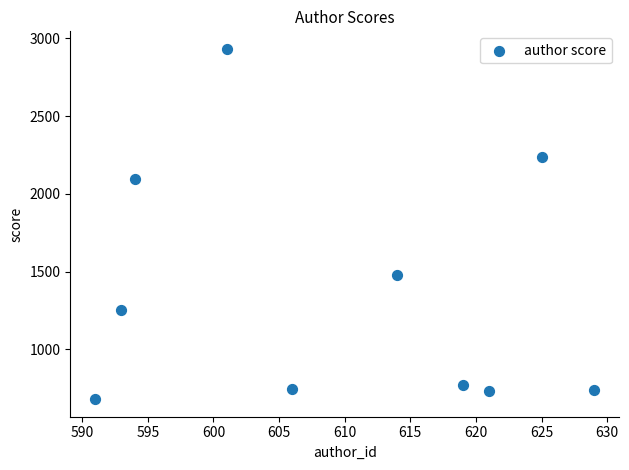

What Y value in the scatter plot is closest to 1806?

2092.7